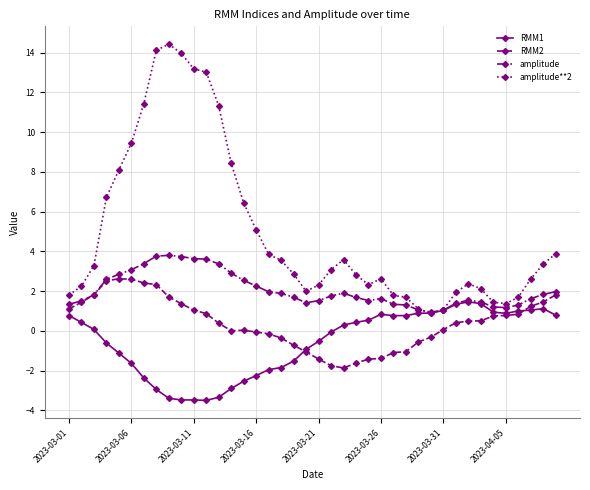

At how many categories does at least one series exceed -1?

40